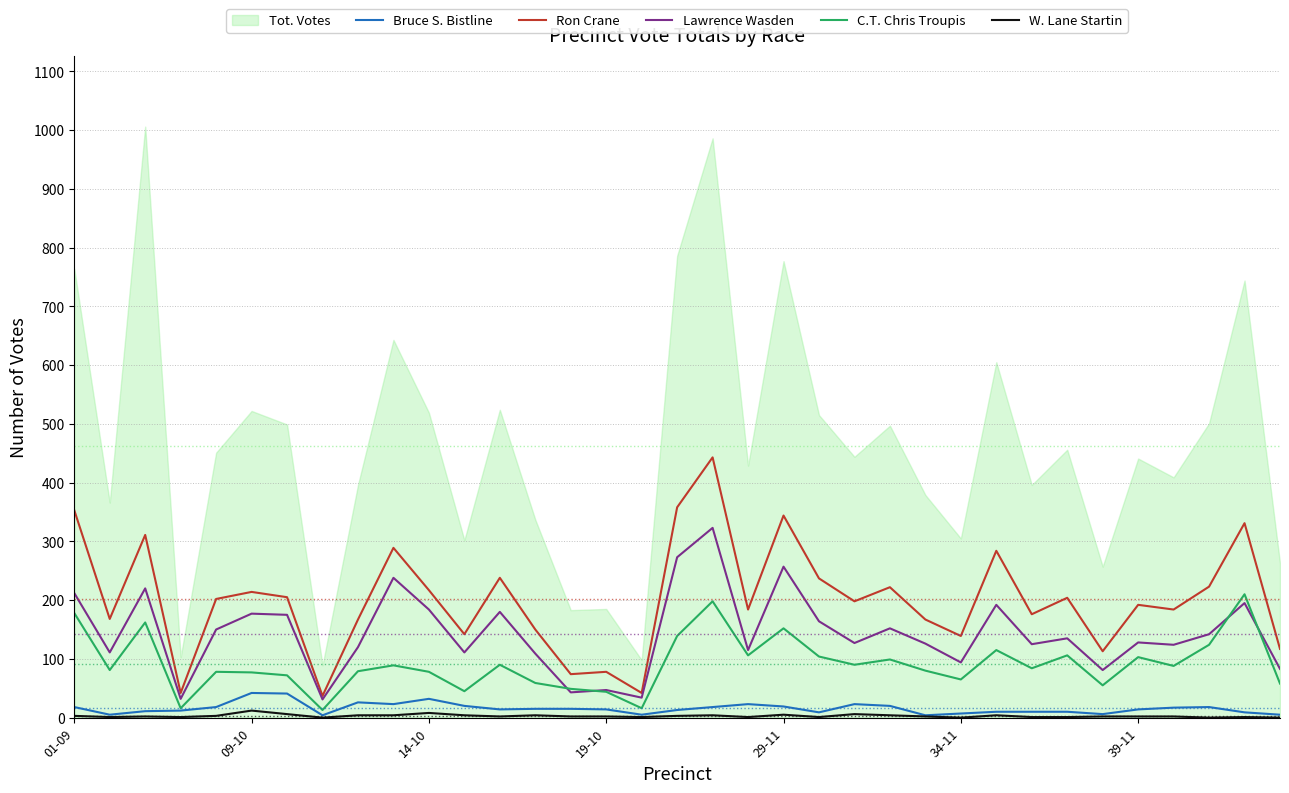

True or false: W. Lane Startin and Ron Crane cross at least once.

False